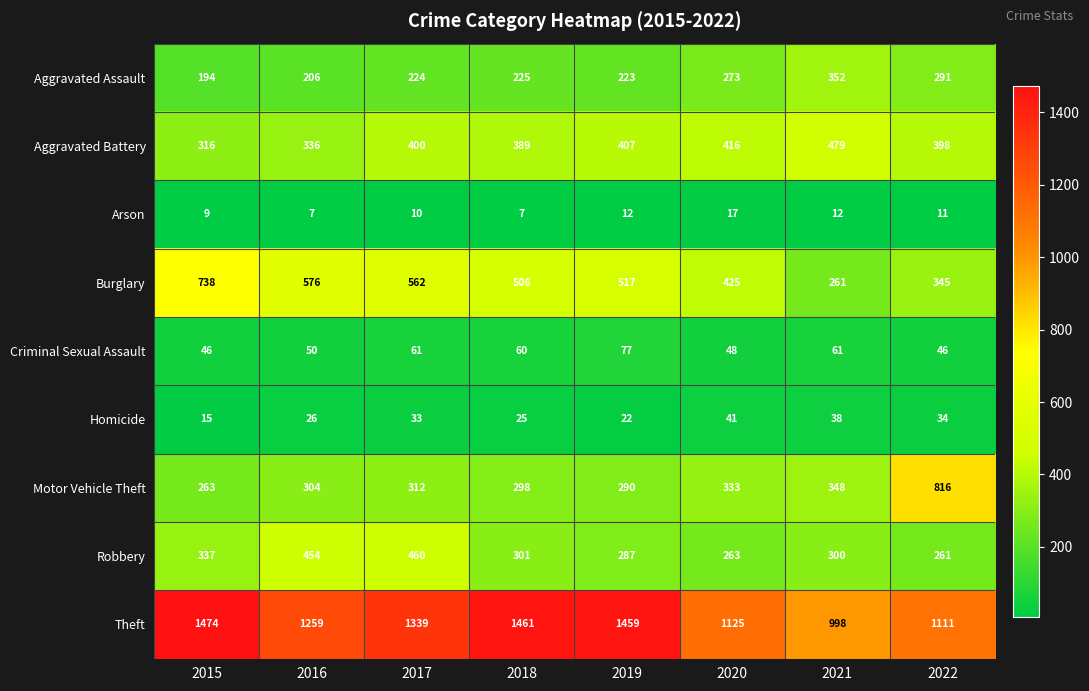

The Criminal Sexual Assault series shows 77 at 2019. True or false?

True